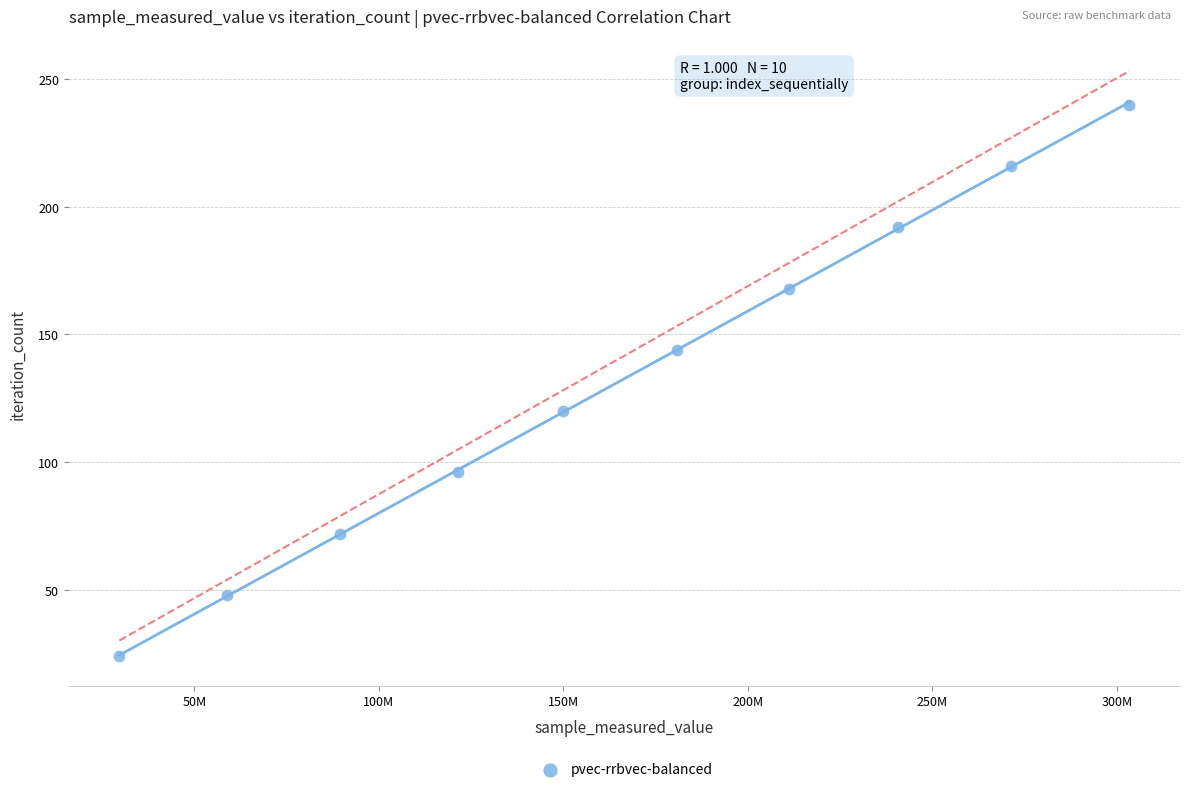

What is the average X value?

165641273